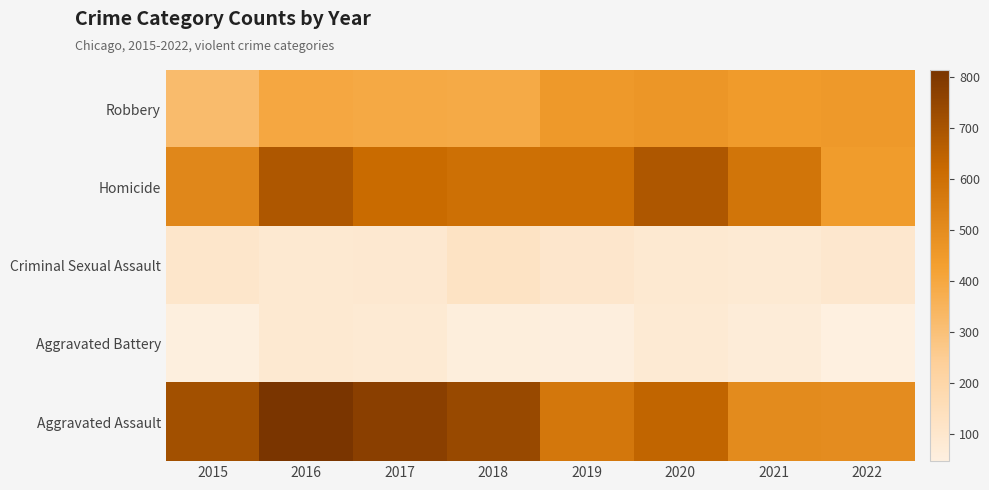

Which series has the largest total across all categories?

Aggravated Assault